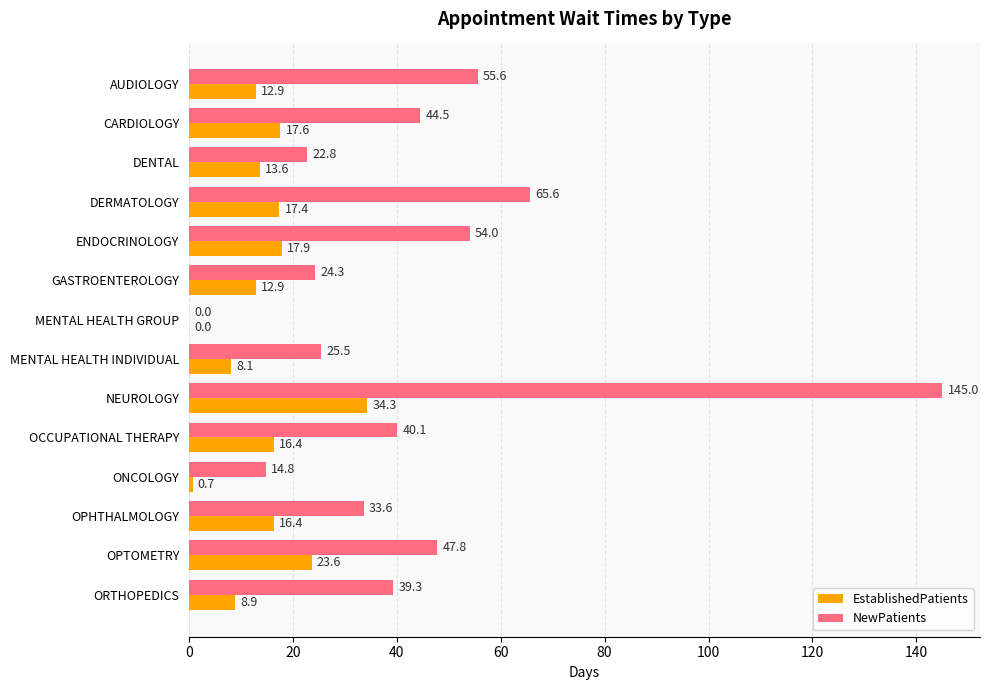

Between AUDIOLOGY and MENTAL HEALTH INDIVIDUAL, which series saw the biggest shift?

NewPatients